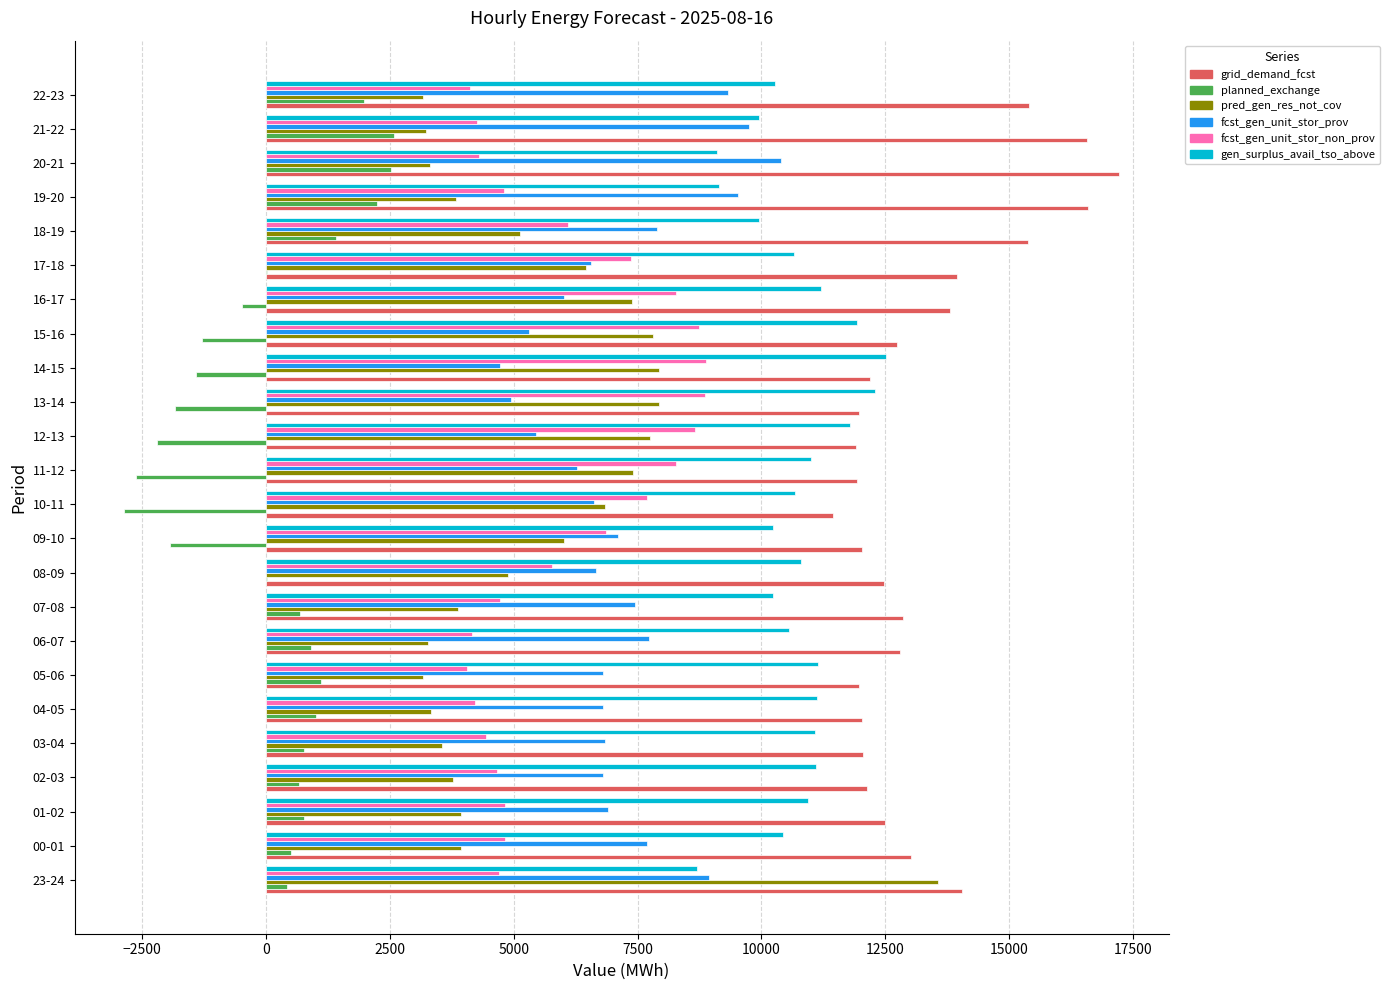

At which category is the sum across all series the highest?

23-24